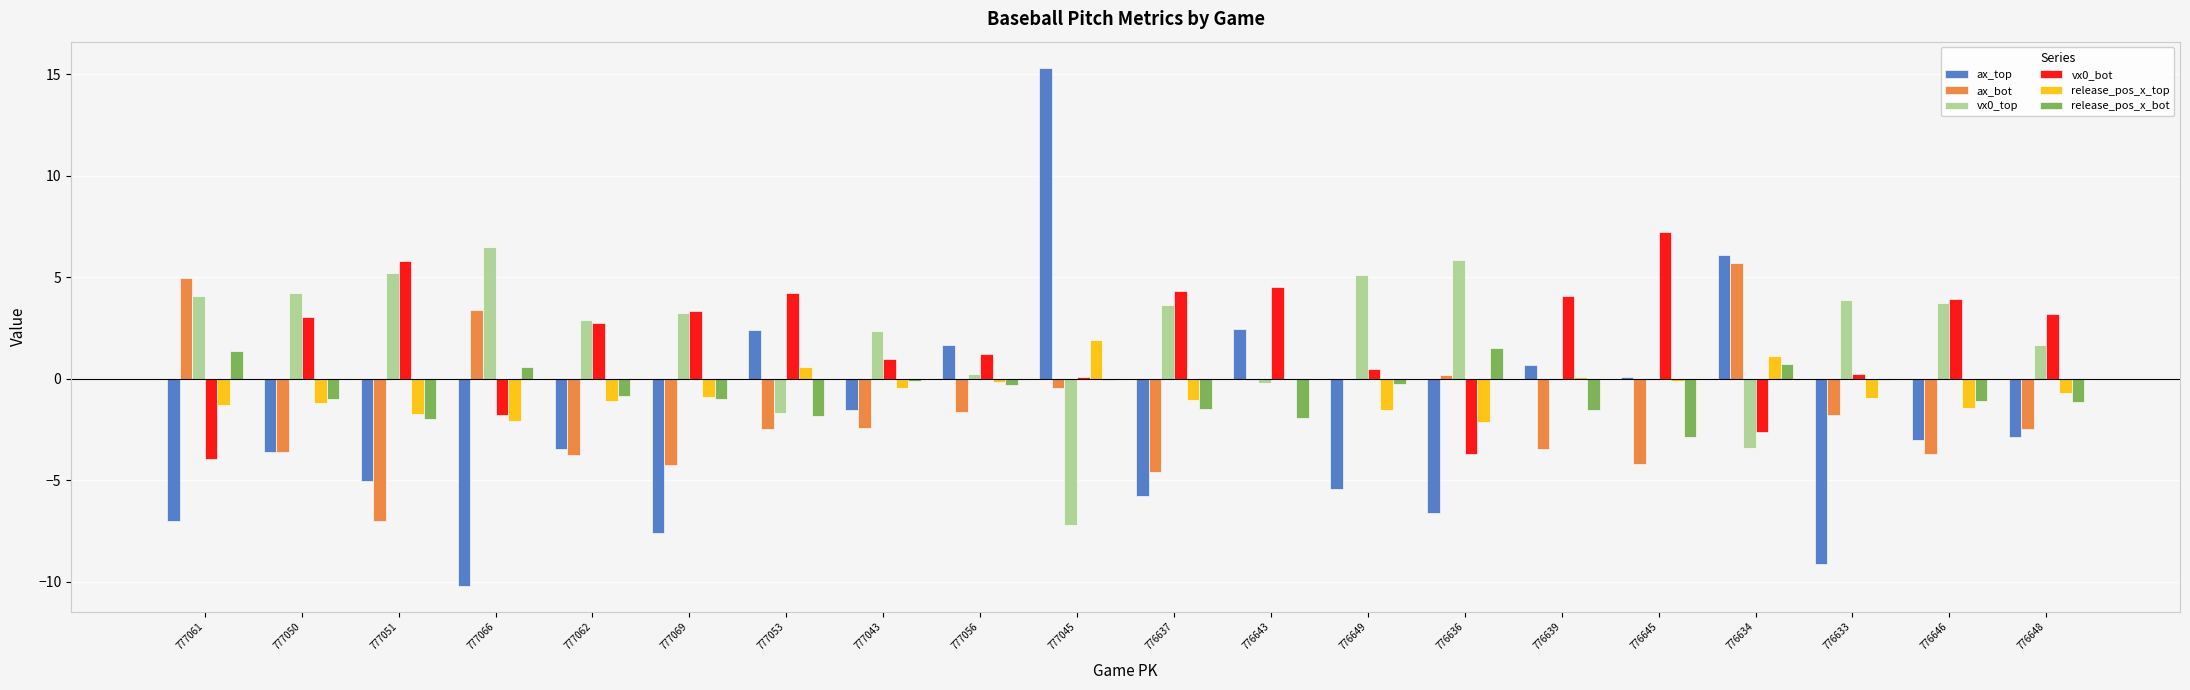

Which series has the largest range (max minus min)?

ax_top